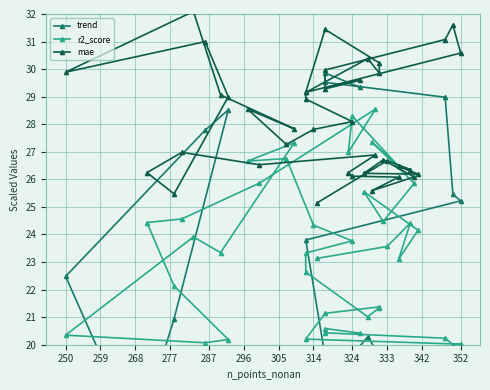

Where does the trend series first go above 17?

250